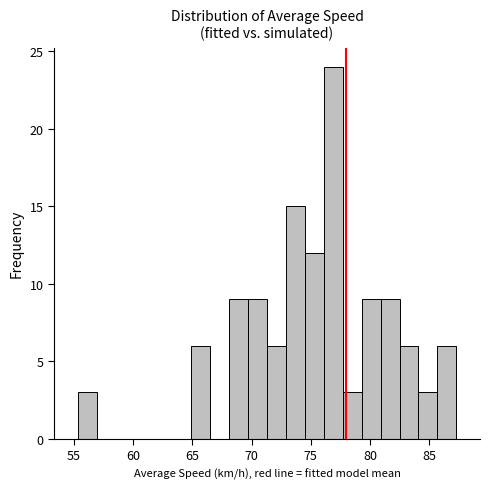

Read against the x-axis, roughly where is the centre of the tallest bar?

77.0